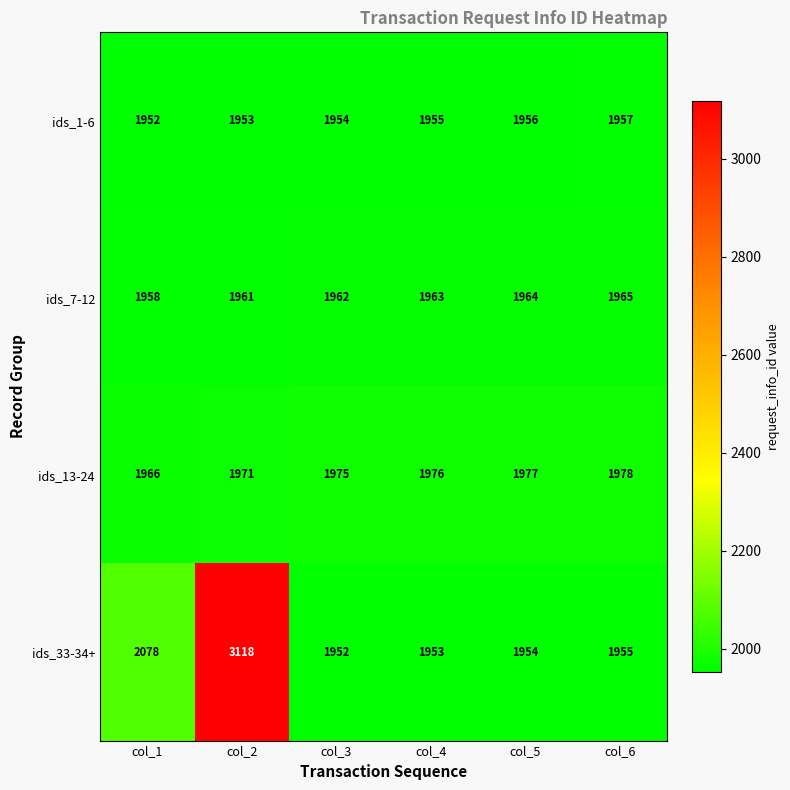

How many categories are shown in the chart?

6